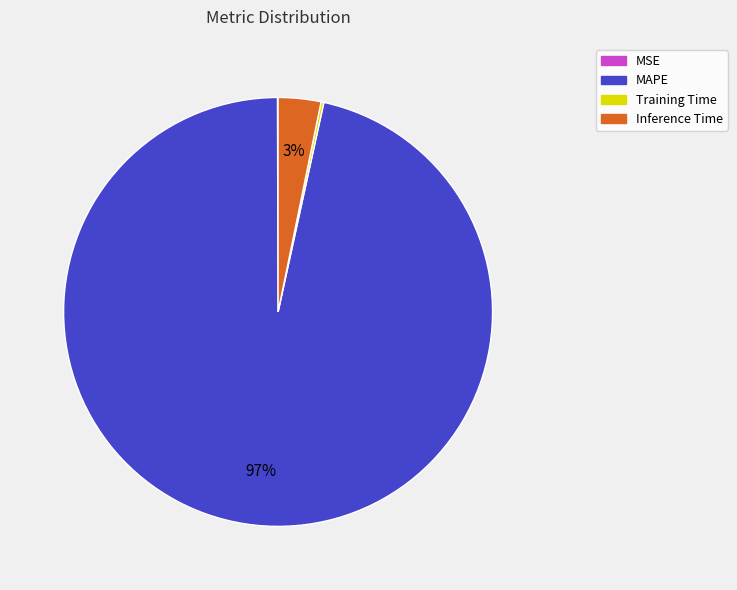

What is the largest slice in the pie chart?

MAPE